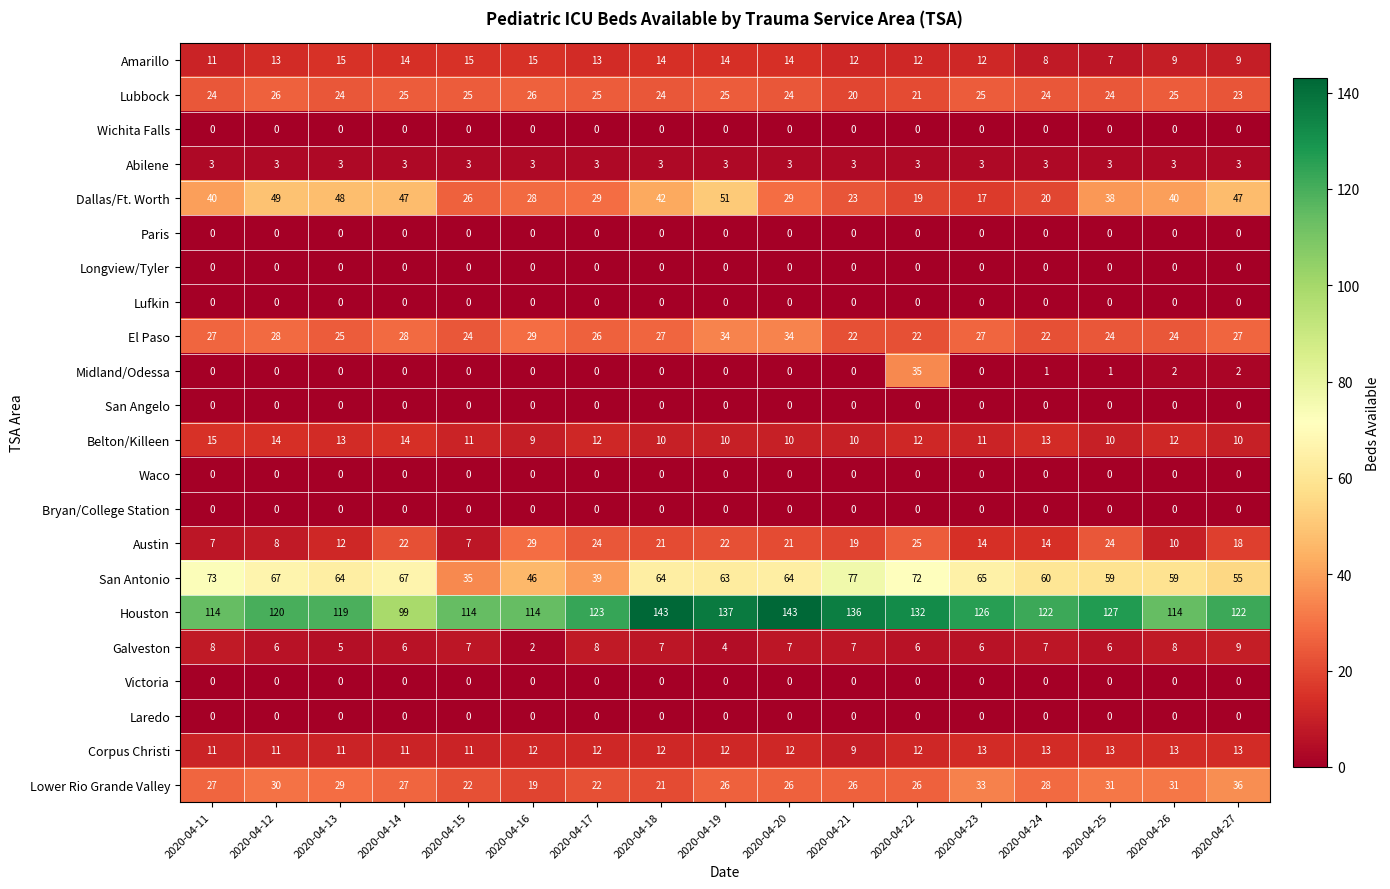

Which series has the largest total across all categories?

Houston